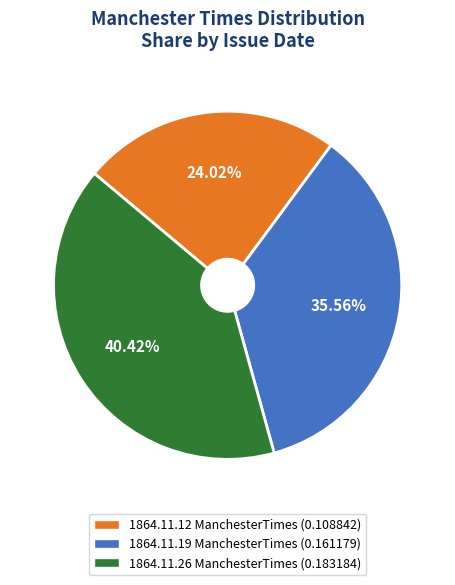

Is there a majority slice in this chart?

No